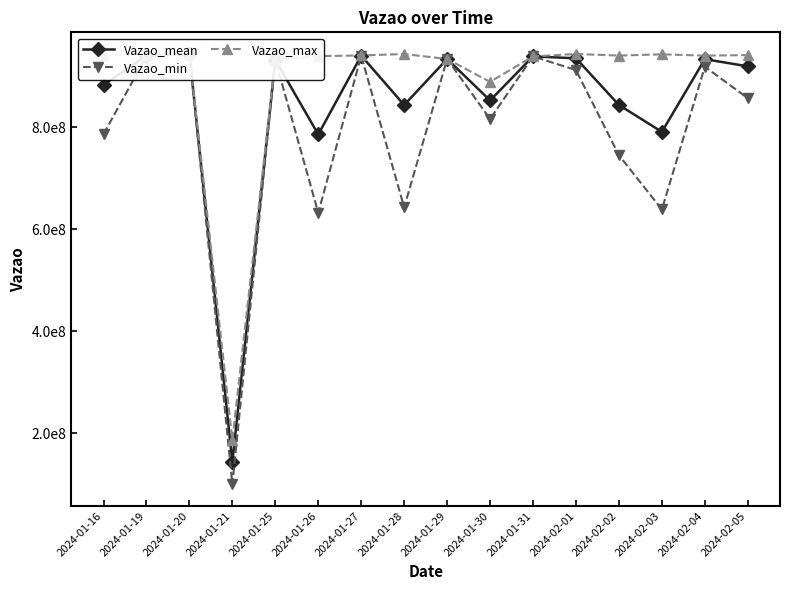

Rank the categories by Vazao_mean value from highest to lowest.

2024-01-20, 2024-01-19, 2024-01-27, 2024-01-31, 2024-02-01, 2024-01-29, 2024-02-04, 2024-01-25, 2024-02-05, 2024-01-16, 2024-01-30, 2024-02-02, 2024-01-28, 2024-02-03, 2024-01-26, 2024-01-21